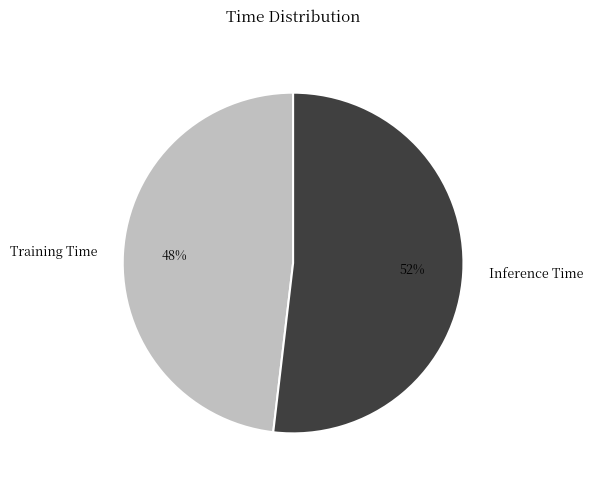

Is it true that Training Time is 48% of the pie?

True